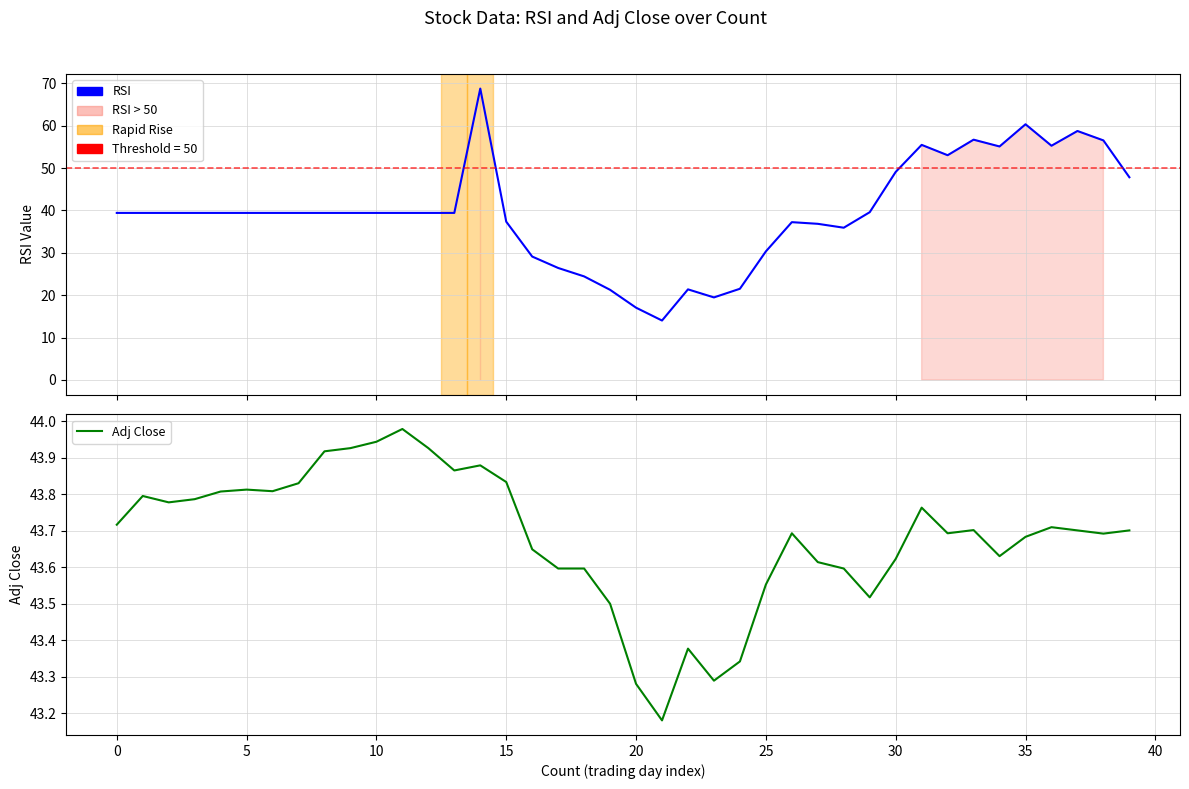

How many interior local valleys does the Adj_Close series have?

9